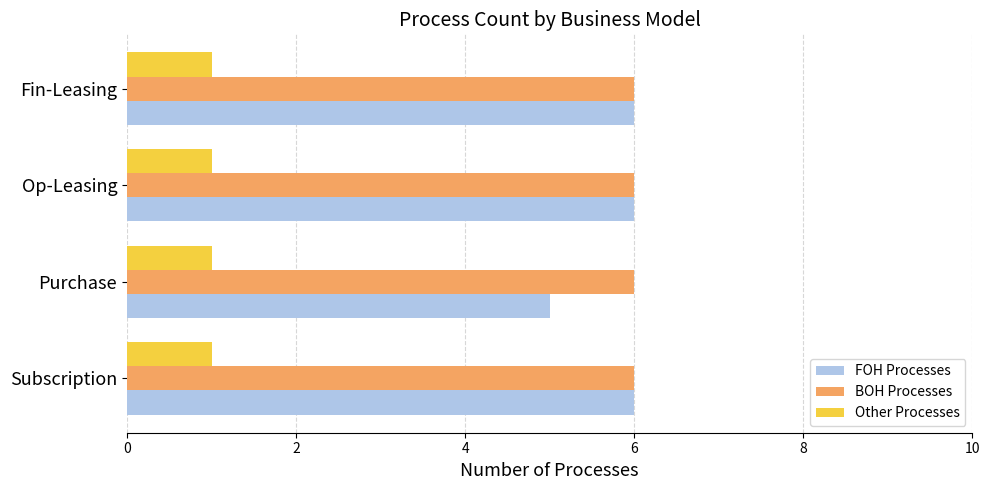

Which series has the widest spread of values?

FOH Processes